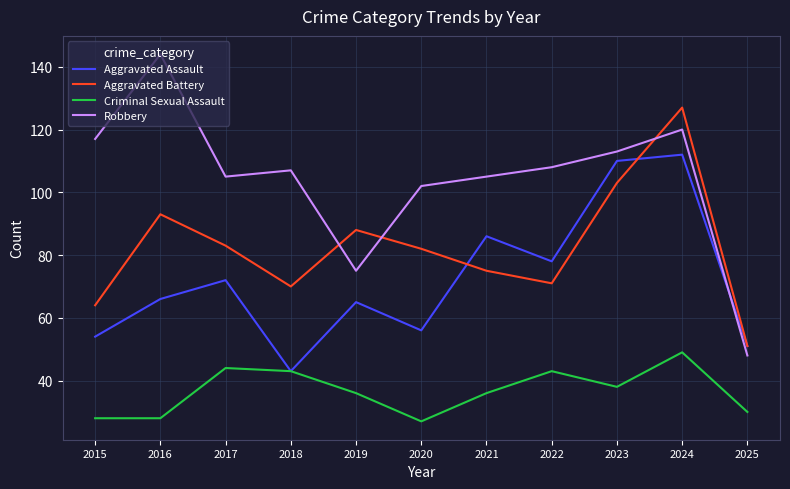

Does the chart display data point markers on the line(s)?

No